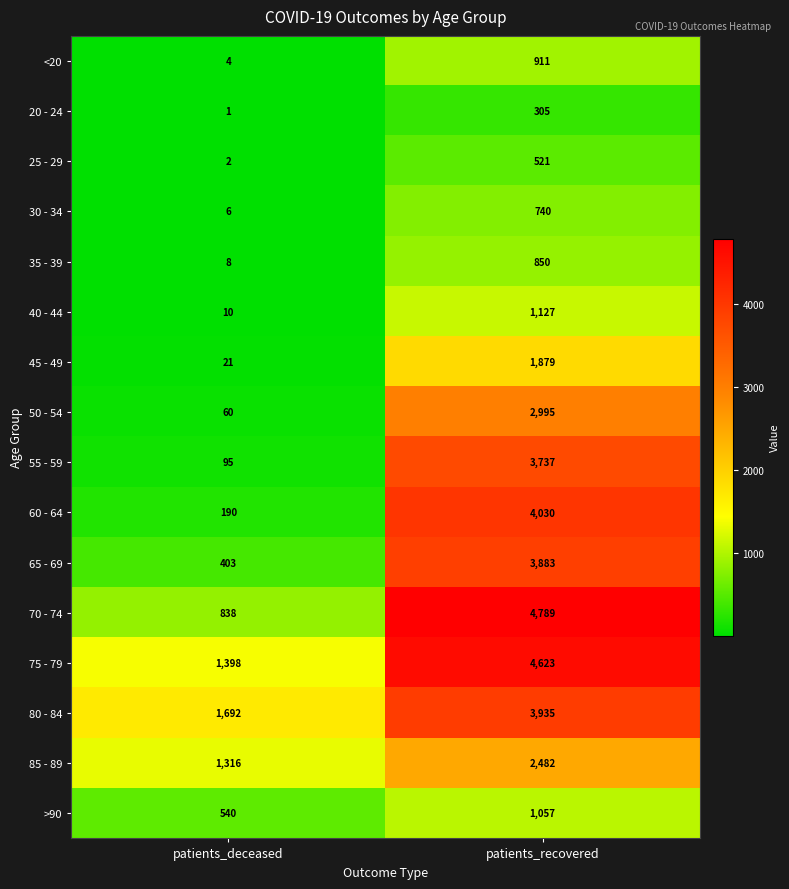

What is the average value of the 25 - 29 series?

262